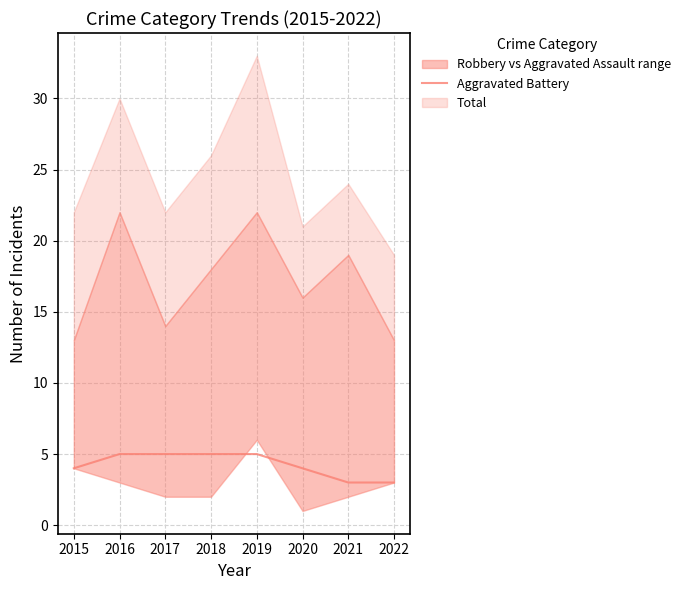

What is the difference between the maximum and second lowest values?

2